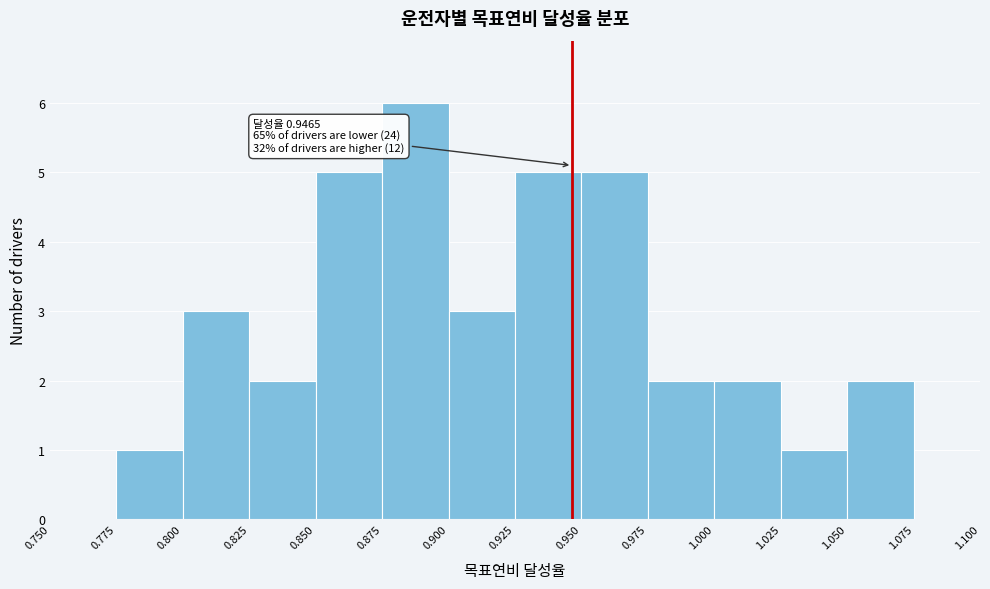

Over which range of the x-axis is the bar tallest?

0.875 to 0.900